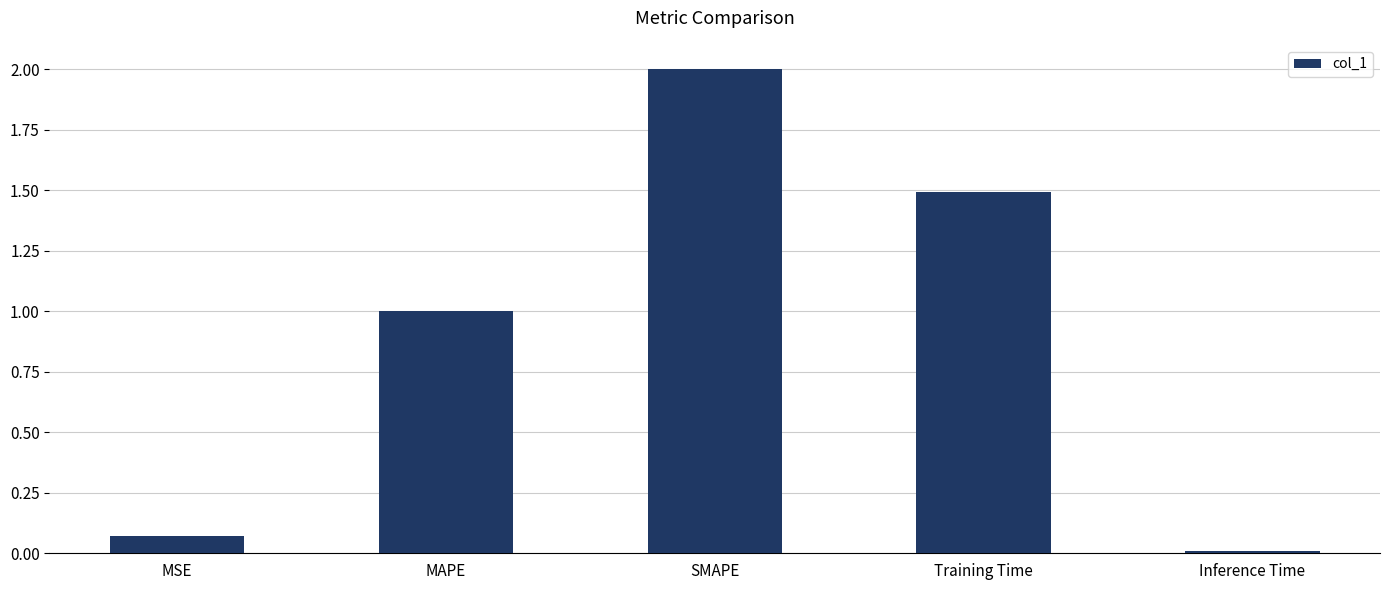

What is the difference between the second highest and second lowest values?

1.4